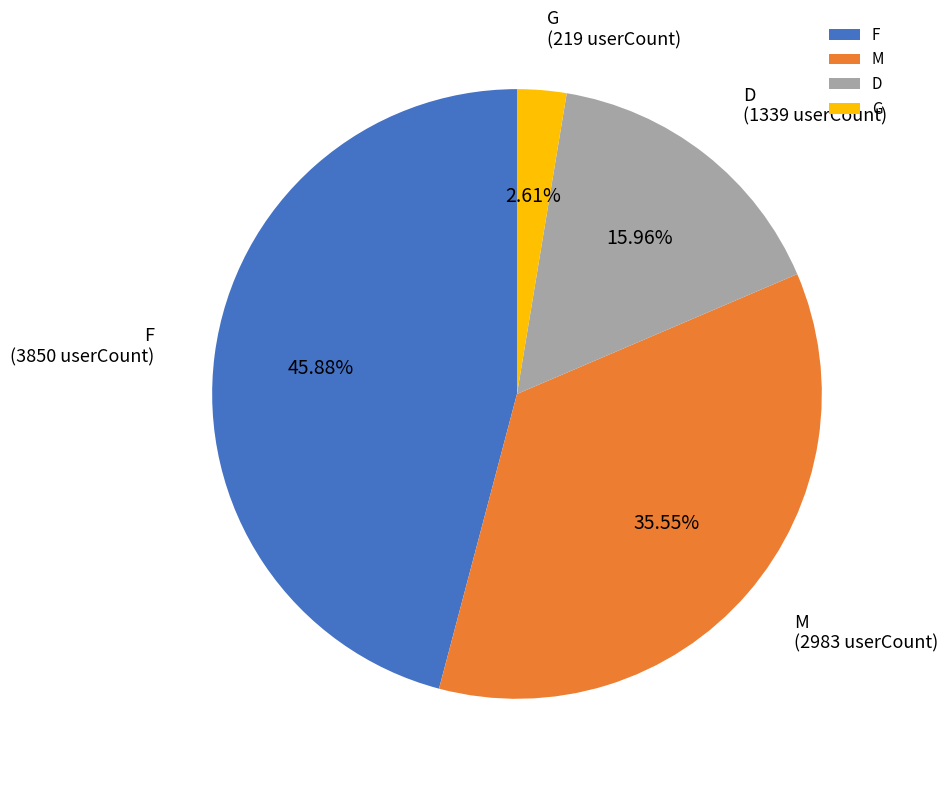

Rank the categories by value from lowest to highest.

G, D, M, F